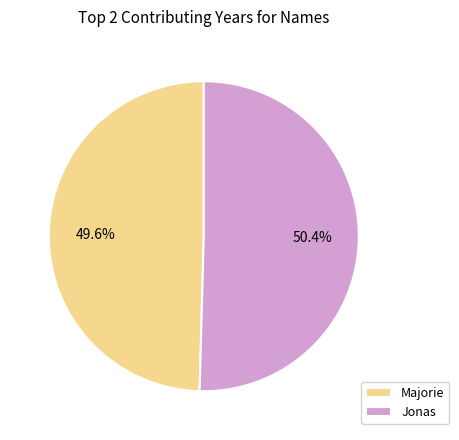

Which slice is the largest?

Jonas